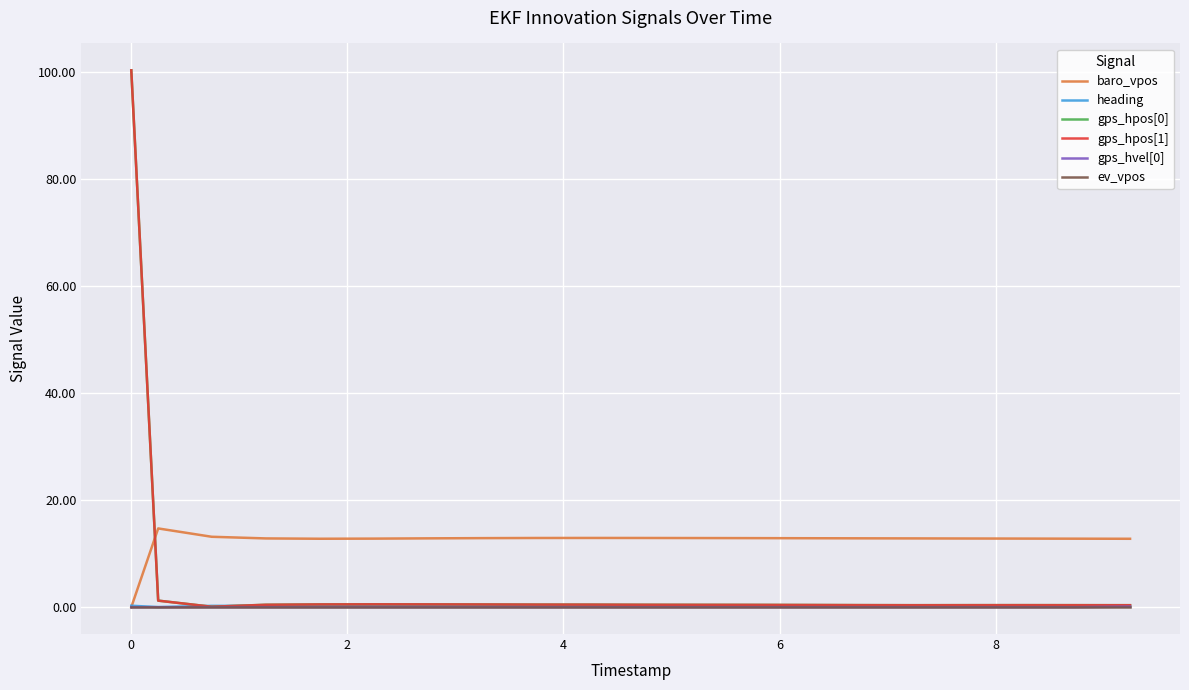

What is the average value of the heading series?

0.2